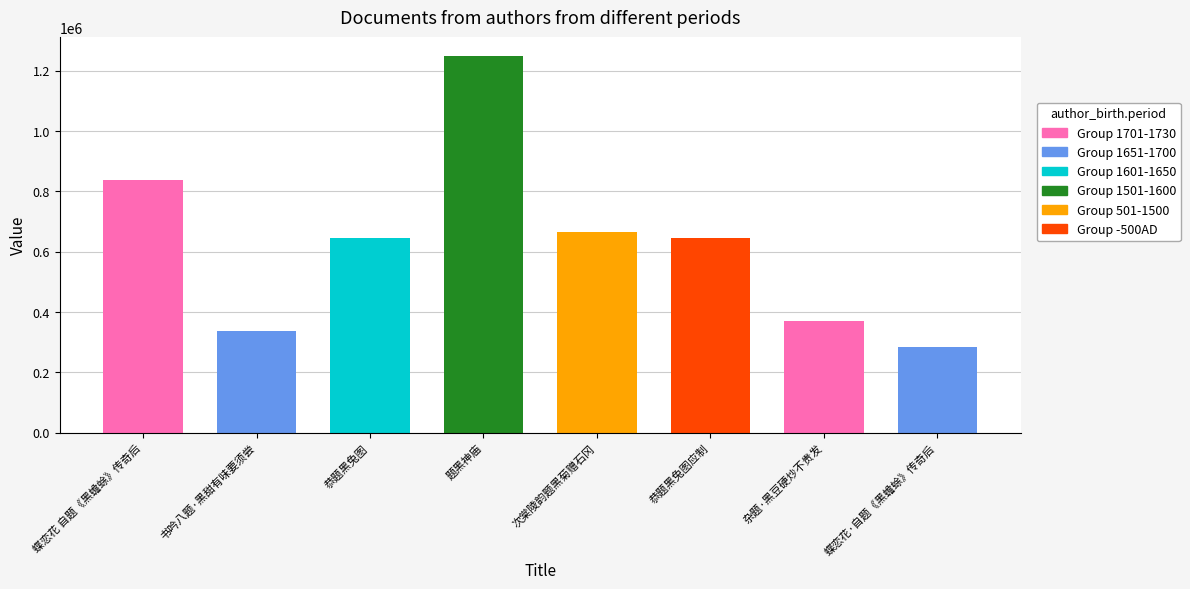

What value does the data have at 蝶恋花 自题《黑蟾蜍》传奇后, to the nearest 50?

836150